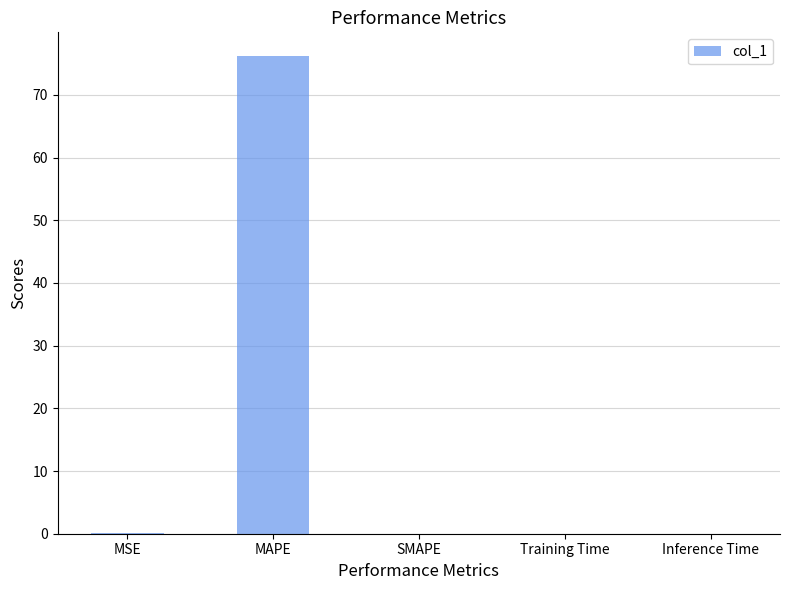

What value does the data have at MSE?

0.1